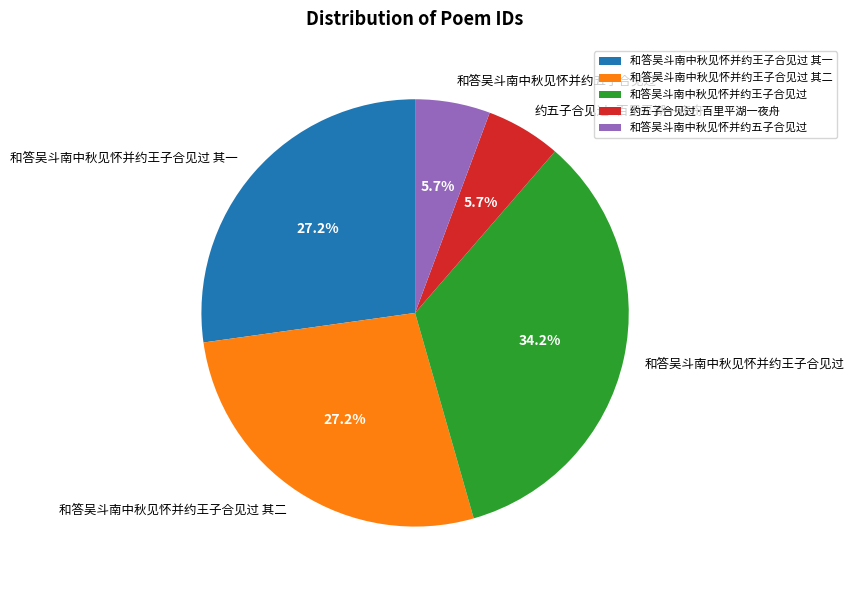

Does any single category account for the majority?

No